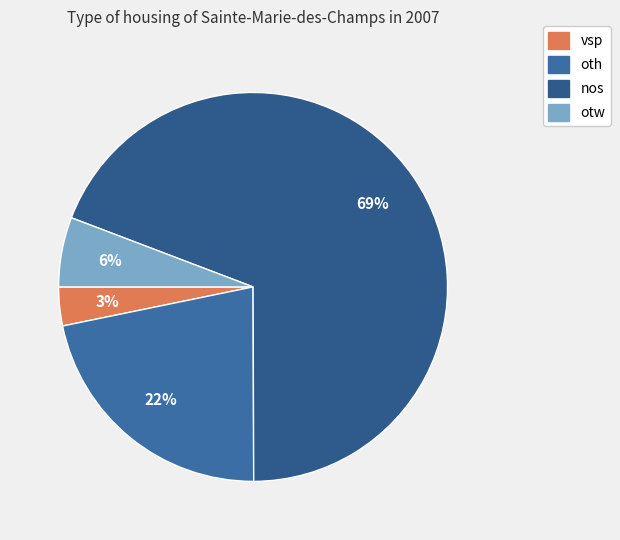

How many slices are in this pie chart?

4